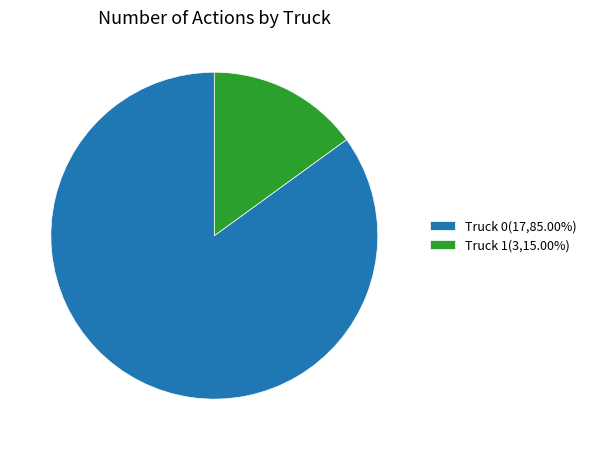

Is there a majority slice in this chart?

Yes